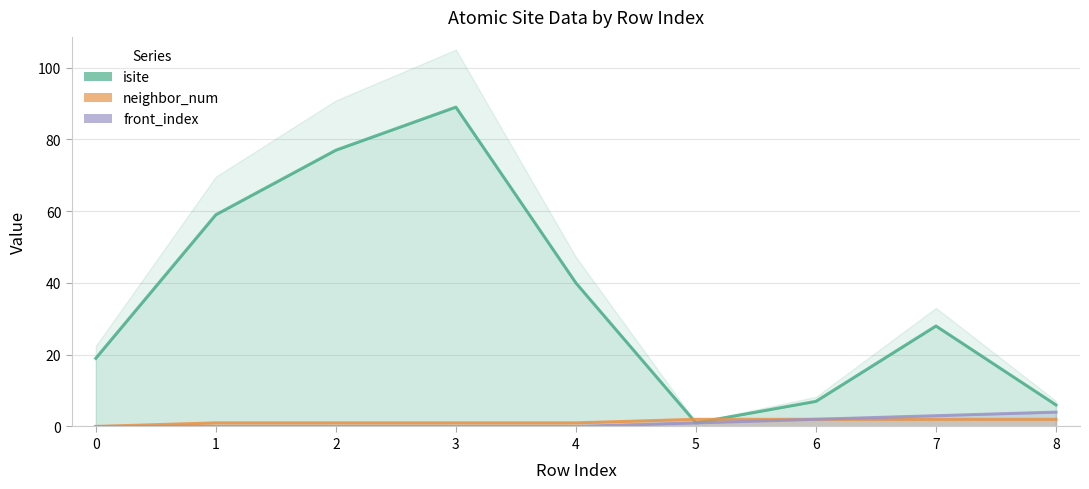

What is the difference between the maximum and minimum values in the neighbor_num series?

2